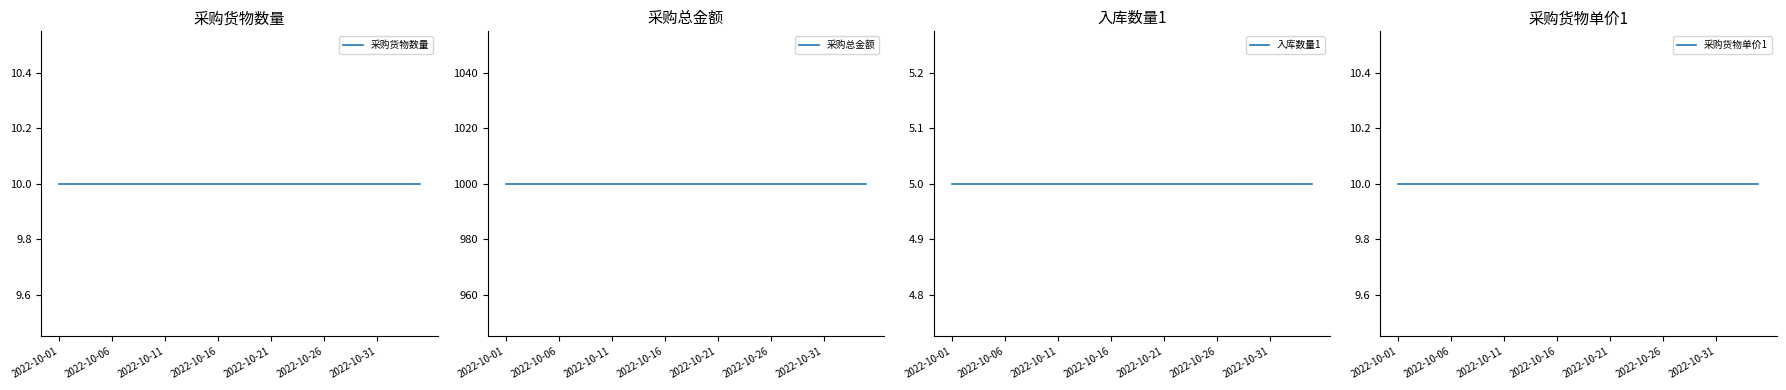

True or false: 采购货物数量 and 入库数量1 intersect in this chart.

False